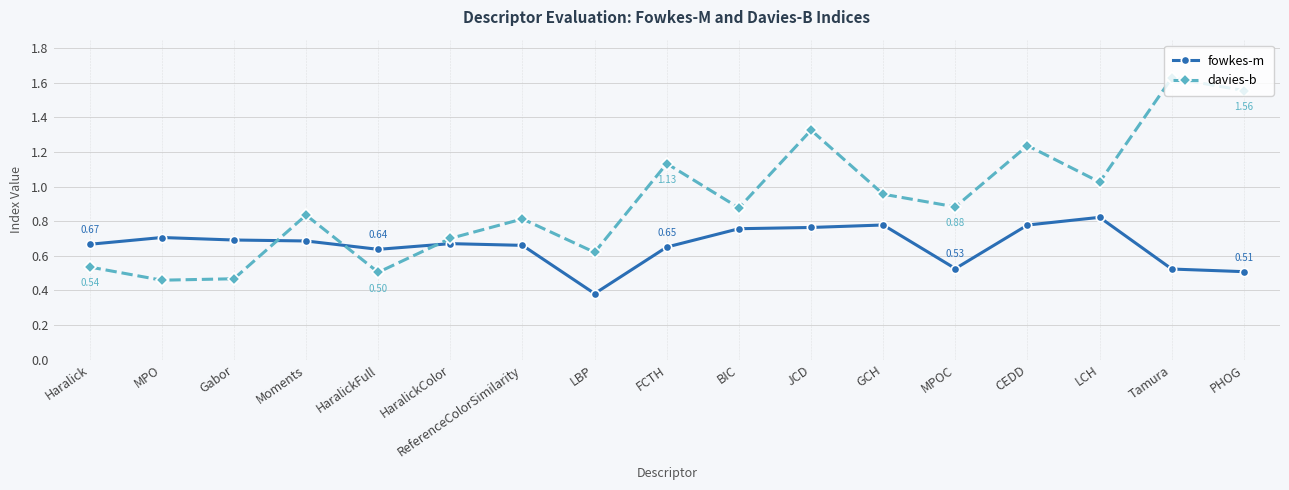

Where is fowkes-m nearest to the value 0?

LBP